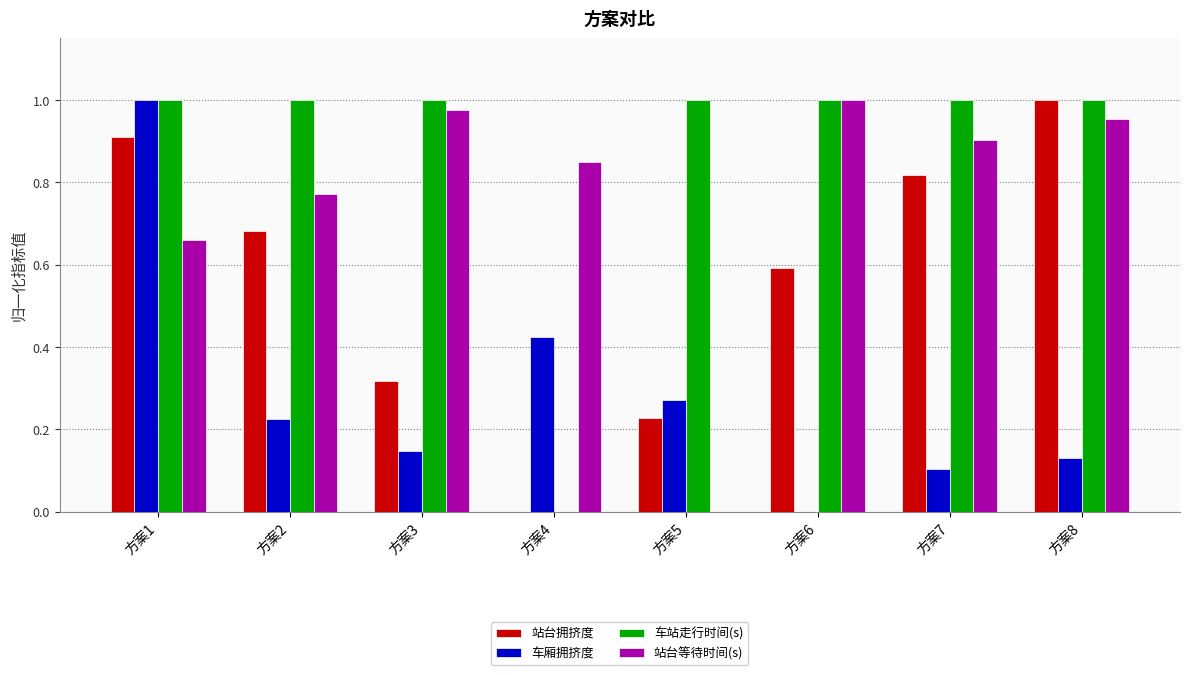

Which series has the largest total across all categories?

车站走行时间(s)